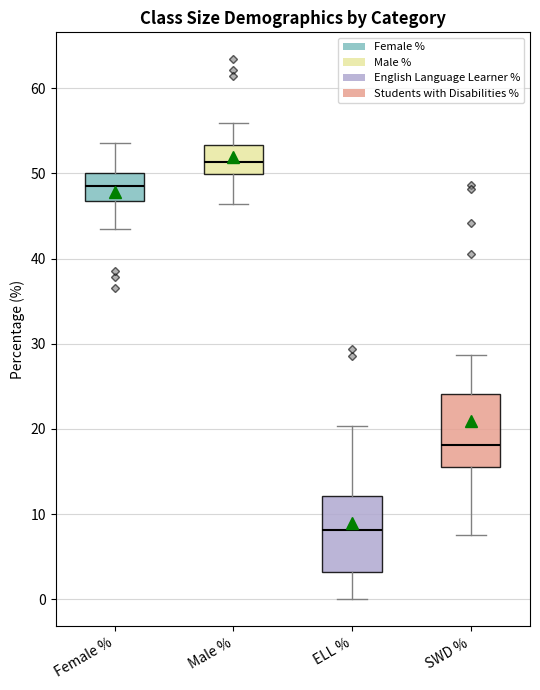

Which box's median line is the lowest?

ELL %